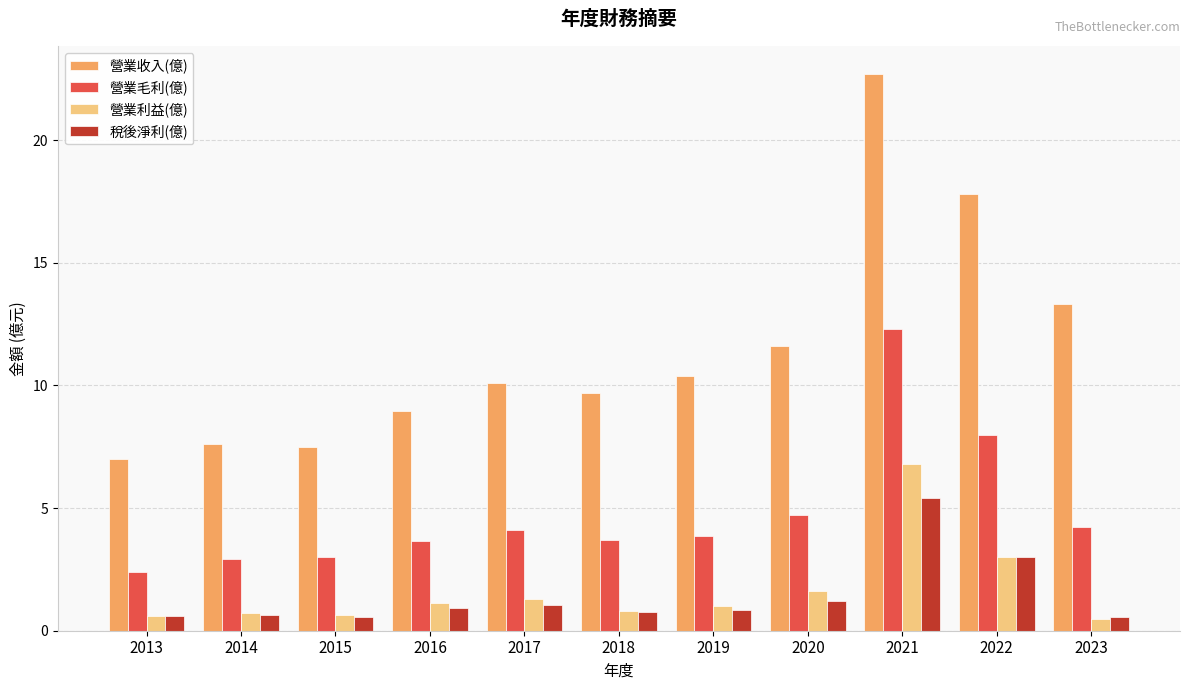

Which series changed the most between 2016 and 2017?

營業收入(億)